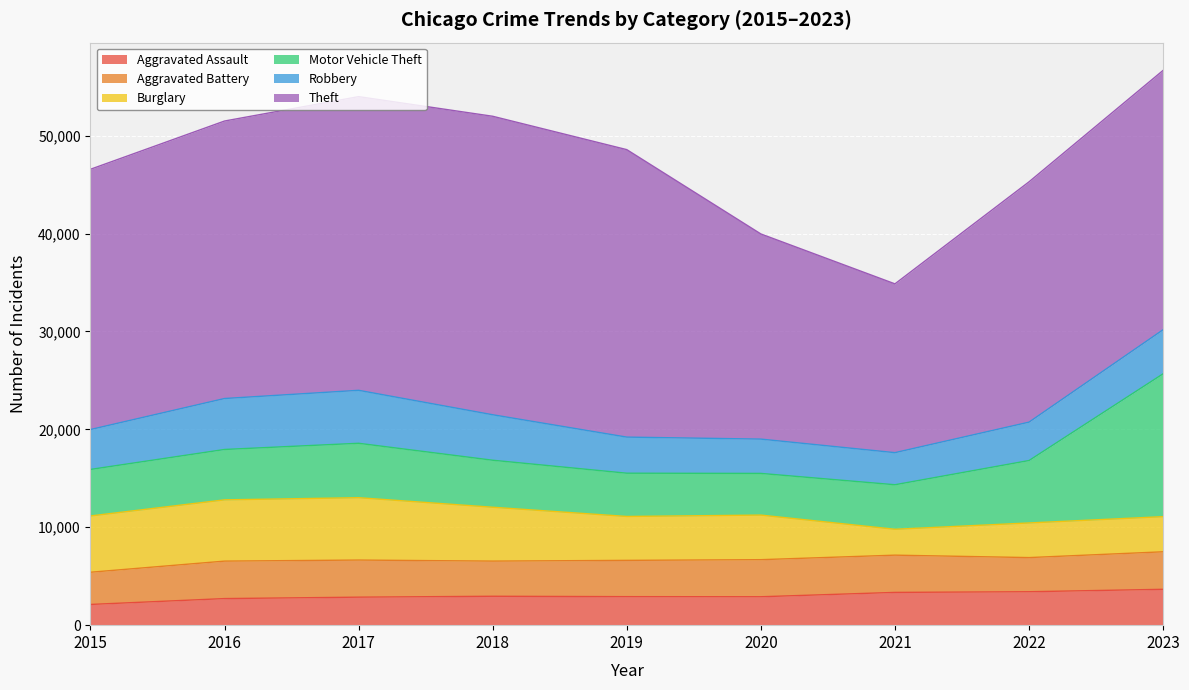

What is the sum of all Aggravated Assault values?

26880